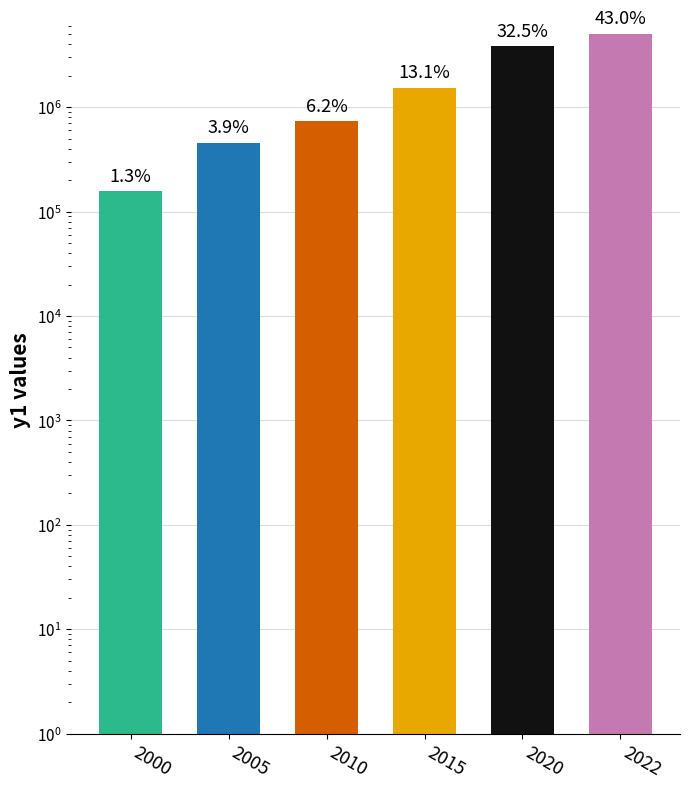

How many bars are there in total?

6